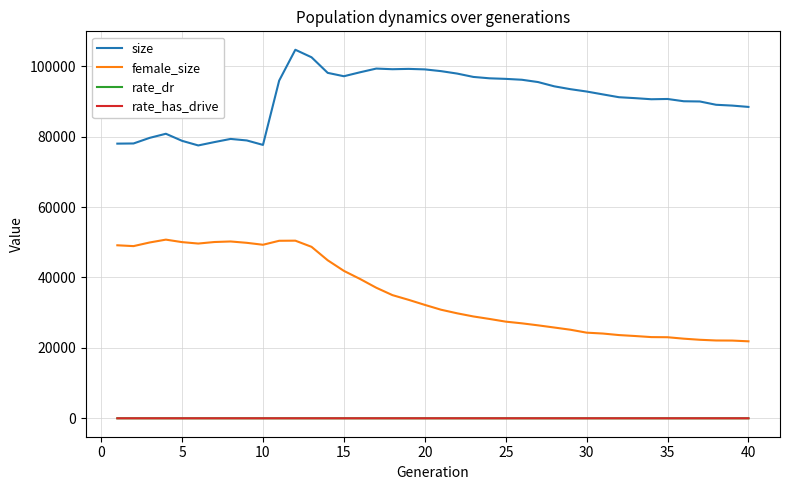

Which series has the largest total across all categories?

size